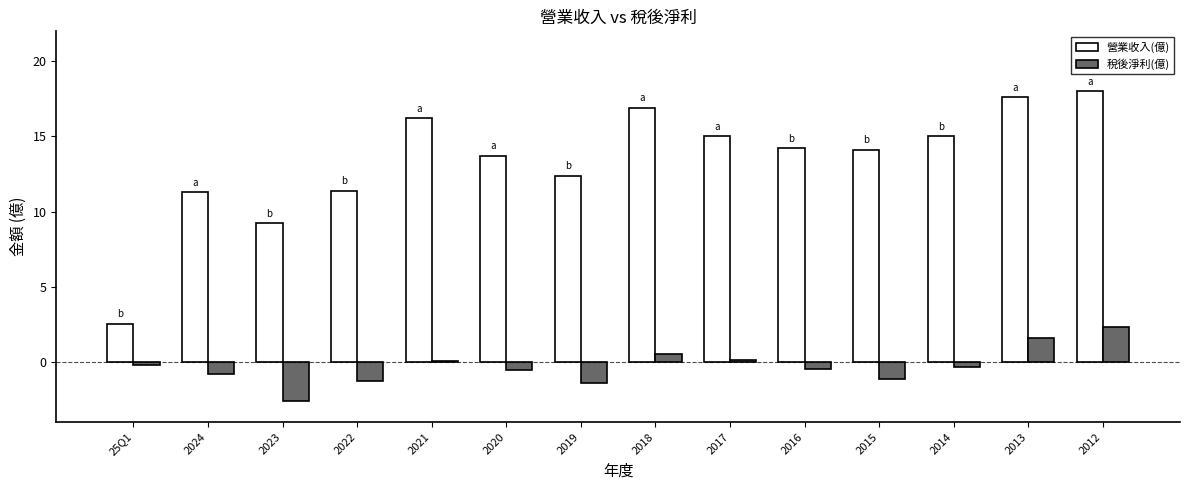

Which series has the widest spread of values?

營業收入(億)